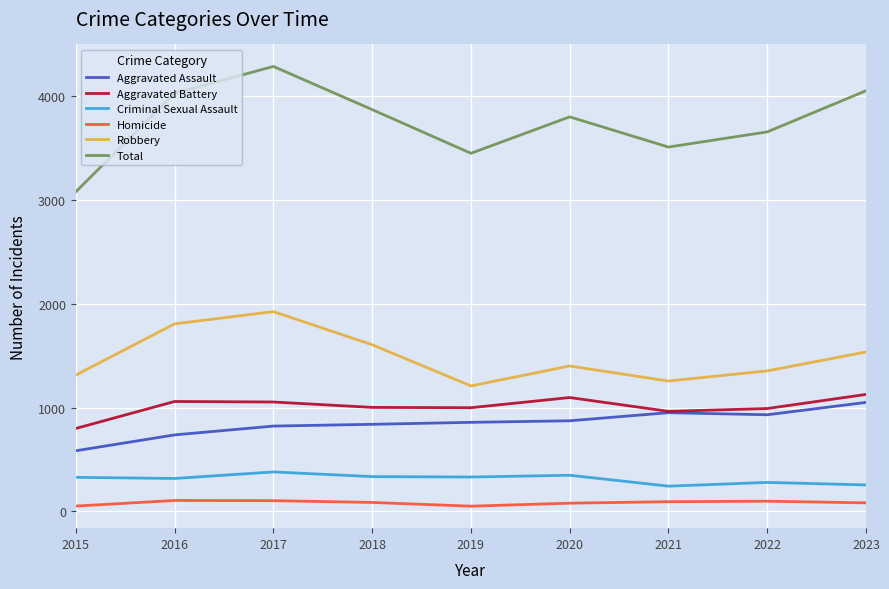

What is the difference between the Robbery values at 2017 and 2018?

319